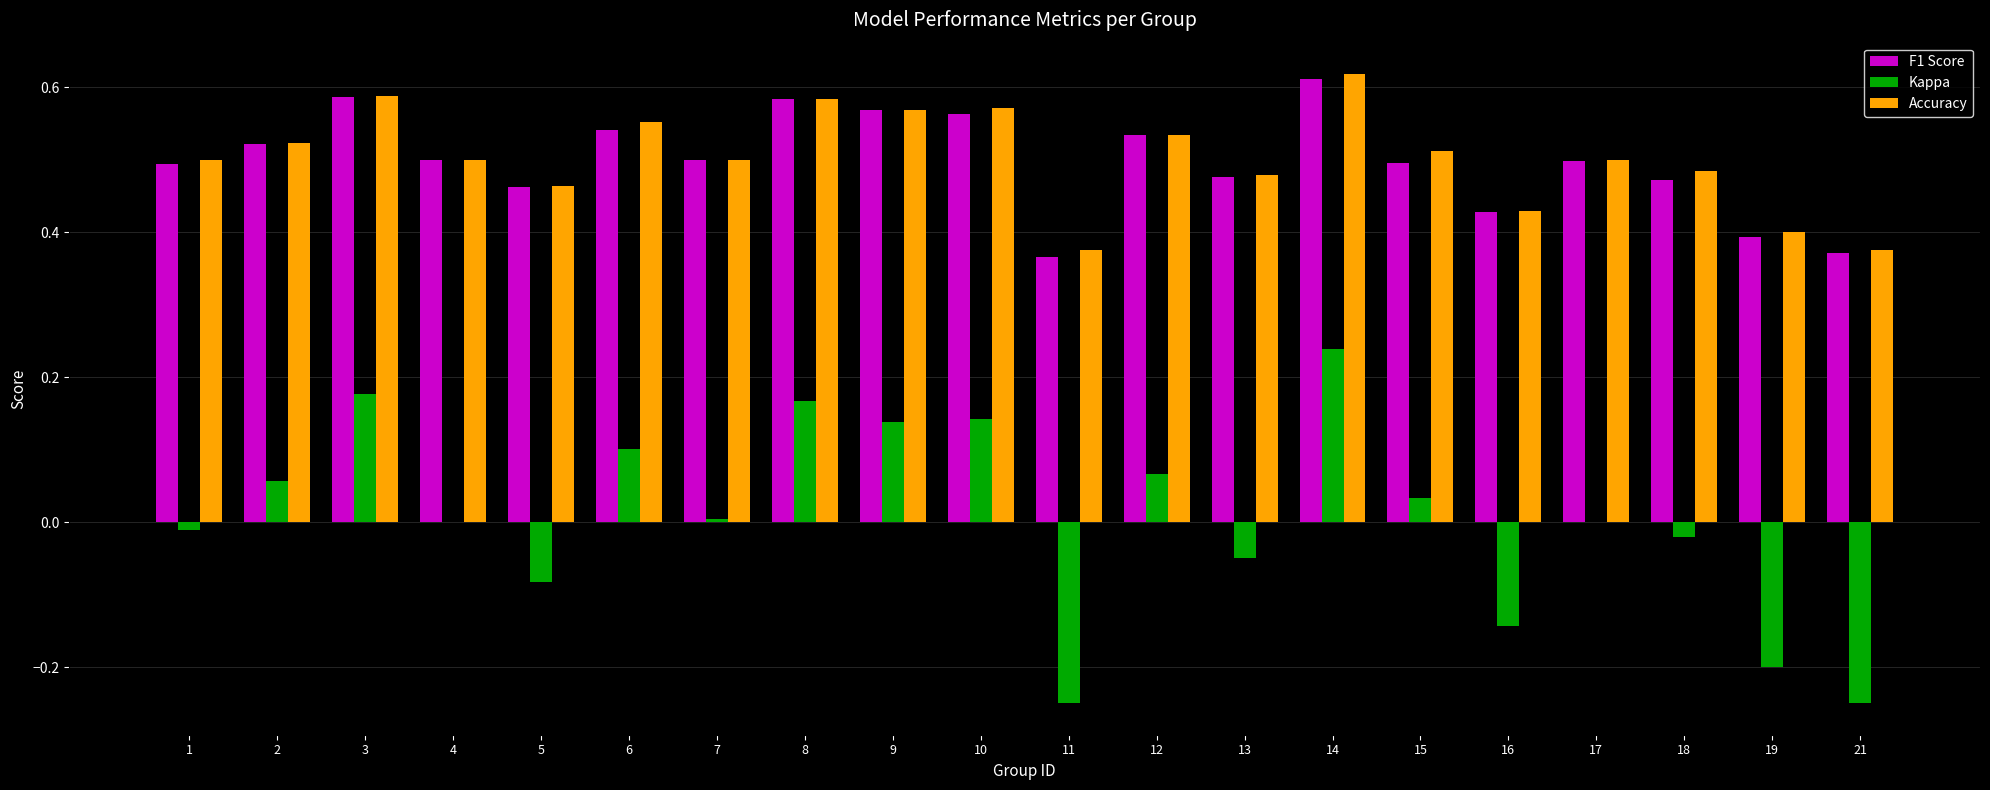

At which category does the chart reach its peak across all series?

14